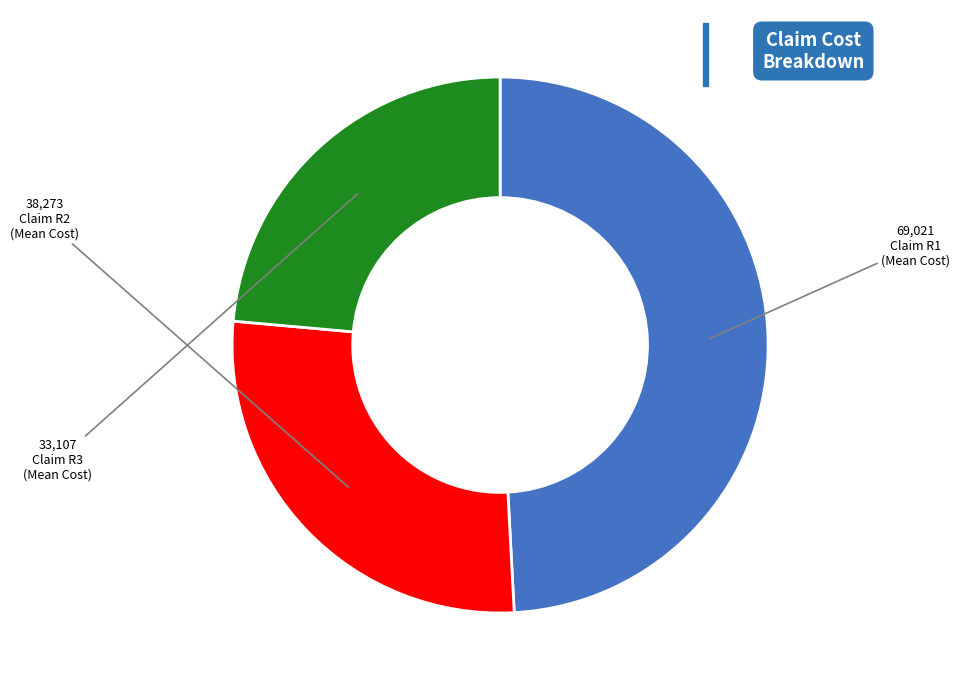

Is there a majority slice in this chart?

No